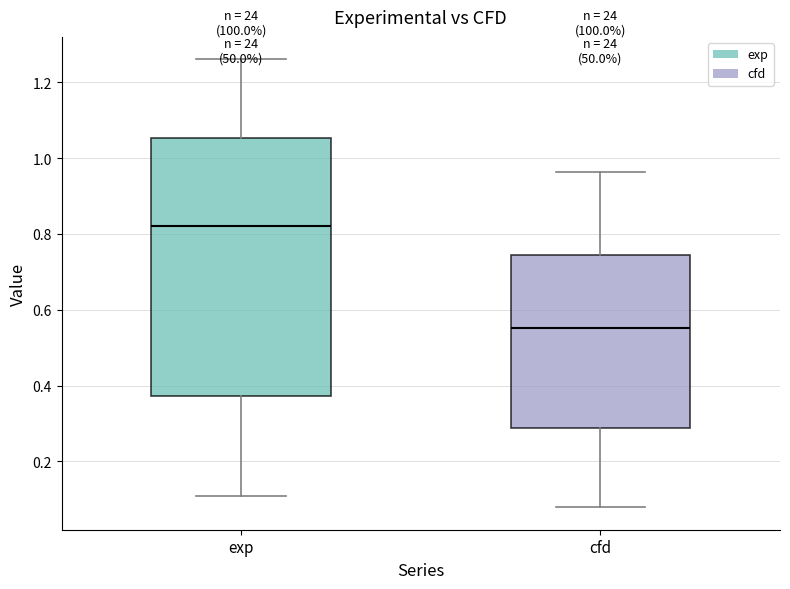

Which box's median line is the lowest?

cfd